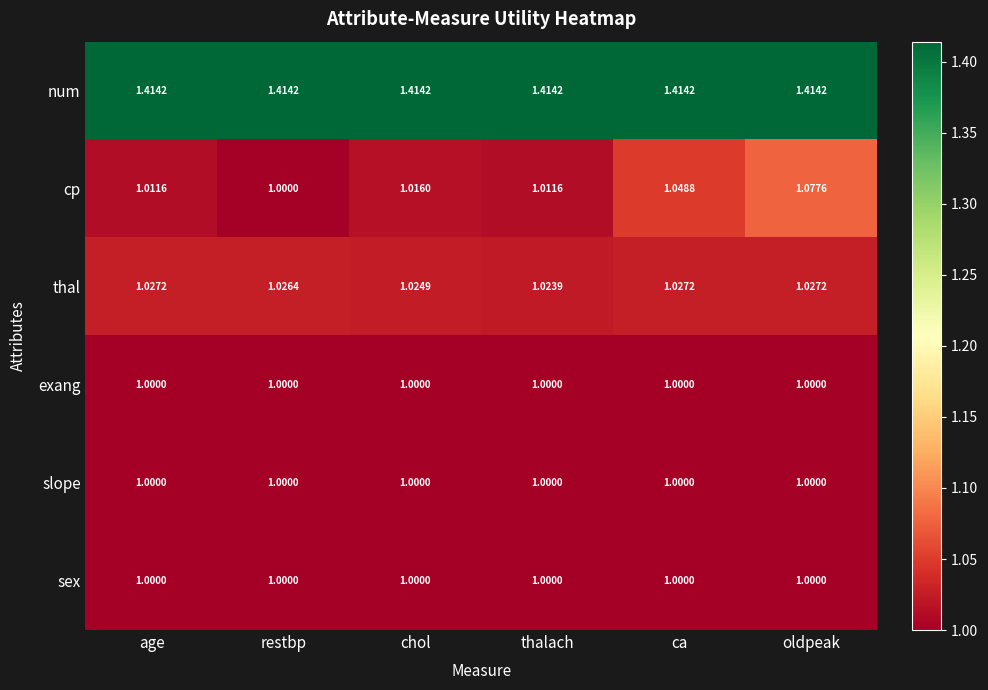

Is the value of slope at thalach greater than the value of thal at chol?

No